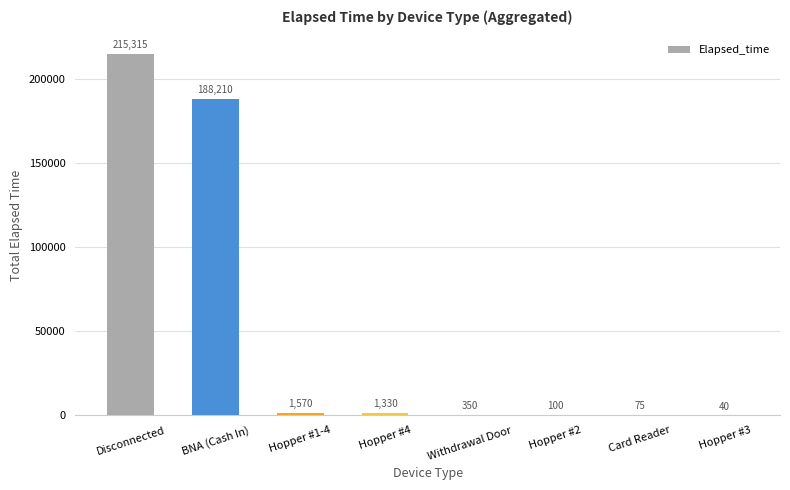

Which category has the highest value across all series?

Disconnected